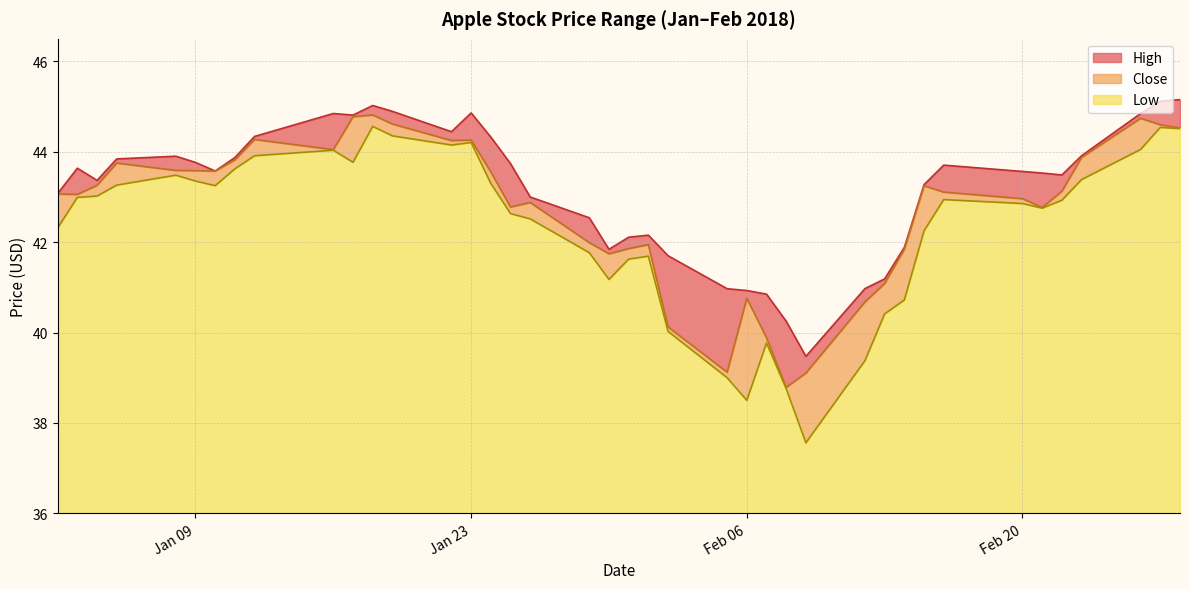

Where is the first local minimum for Close?

2018-01-03